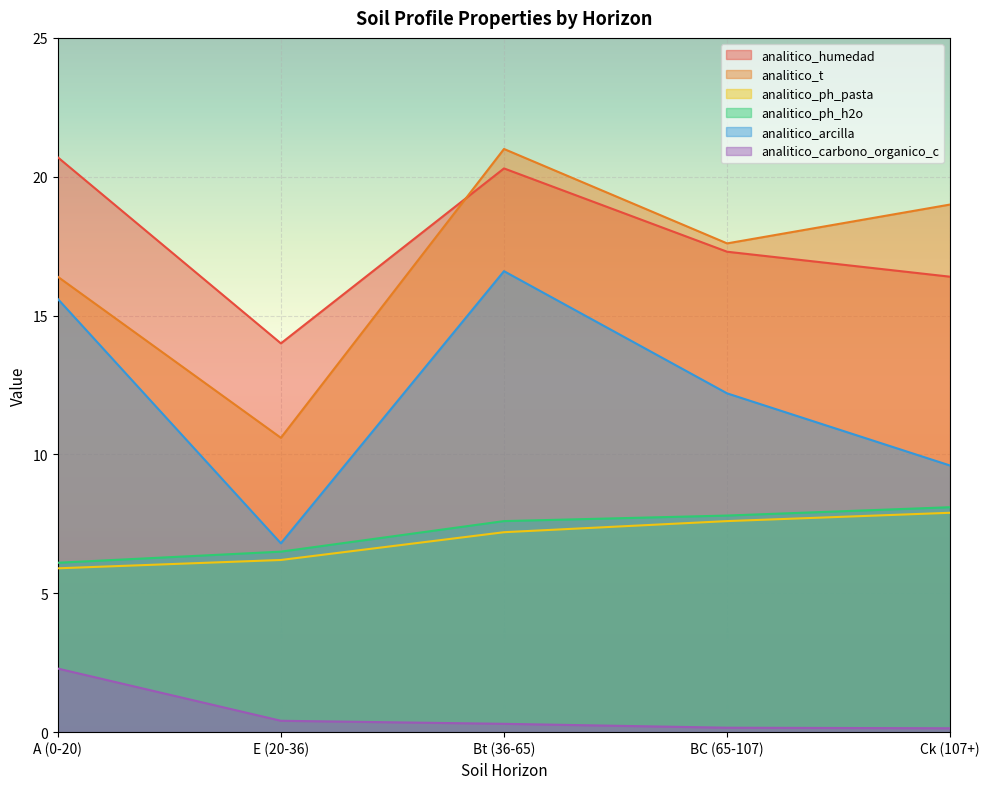

Between which two adjacent categories do analitico_humedad and analitico_t first intersect?

E (20-36) and Bt (36-65)